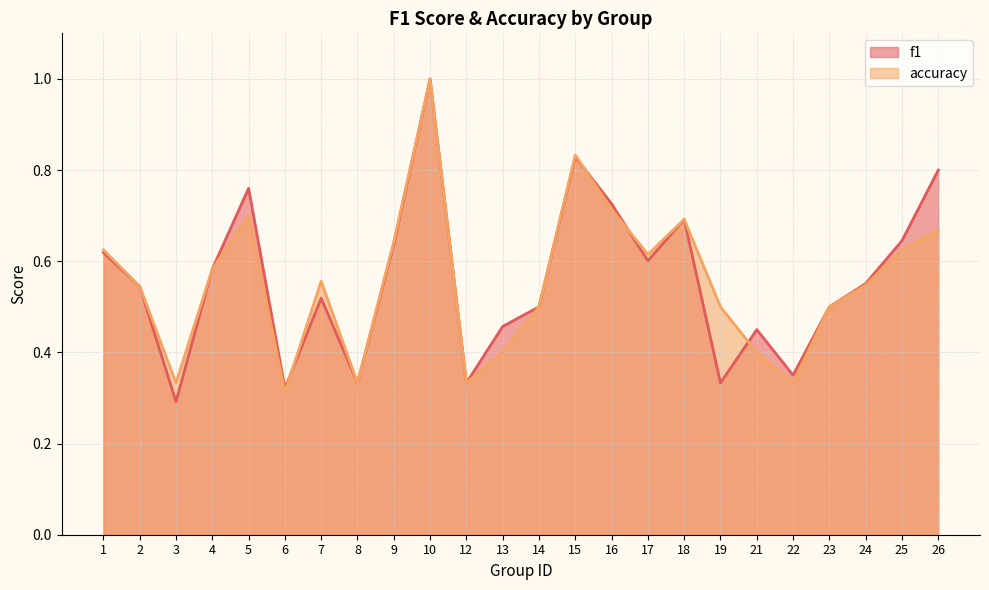

What is the sum of the f1 values at 10 and 15?

1.8